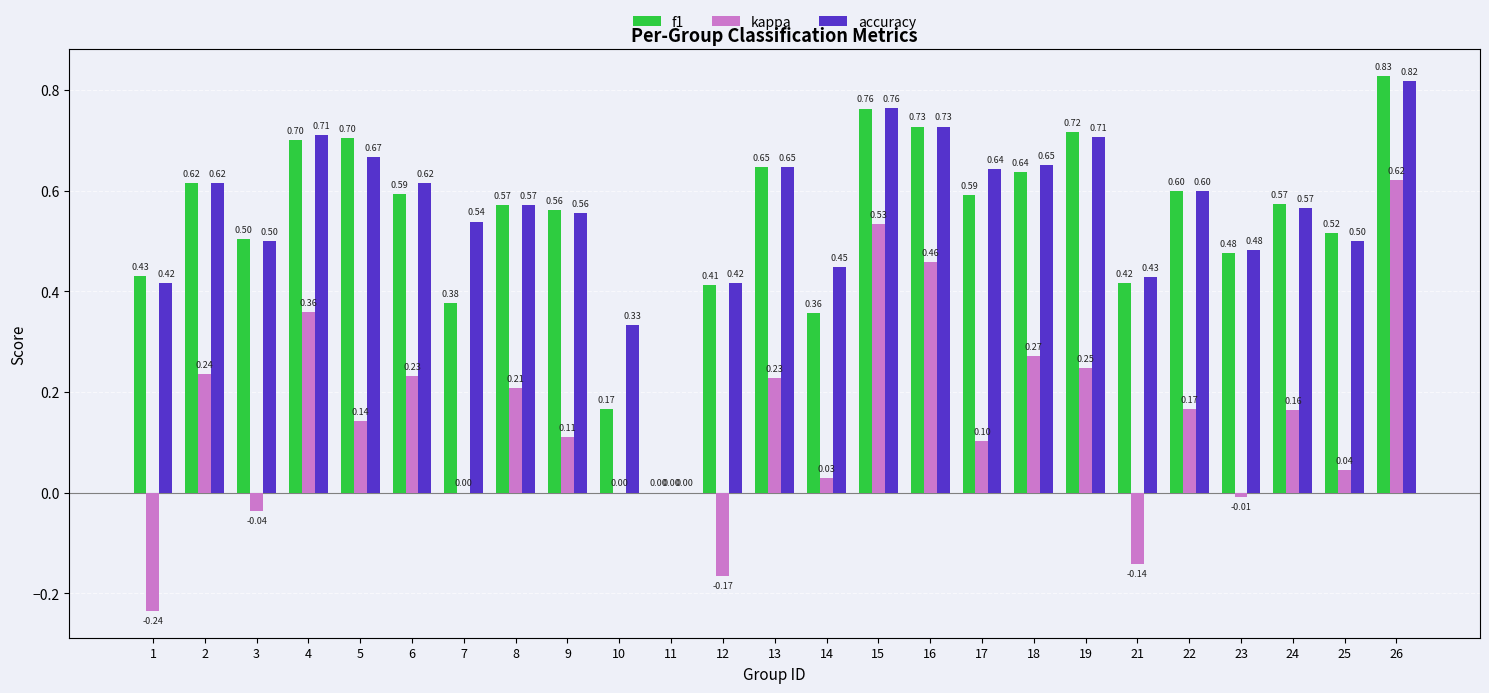

The value of f1 at 19 is 0.7. True or false?

True